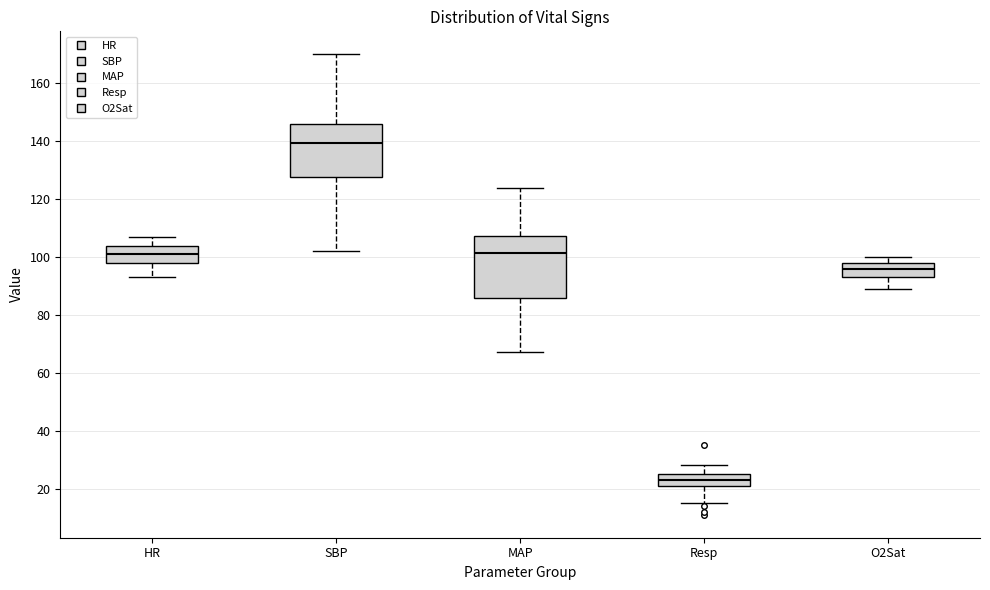

Where does the lower whisker of the box for O2Sat end on the y-axis? The values are not printed on the chart, so give them approximately, as read against the axis.

90